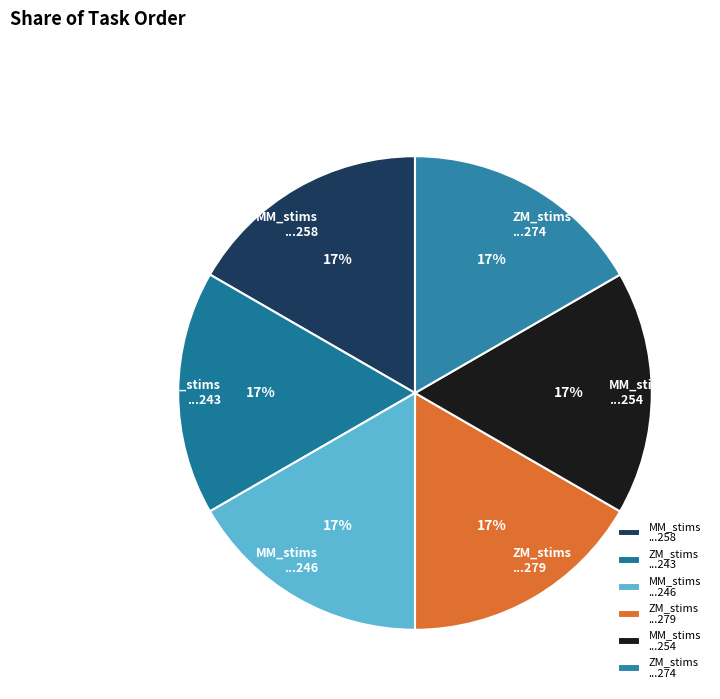

True or false: ZM_stims ...274 accounts for 32% of the total.

False